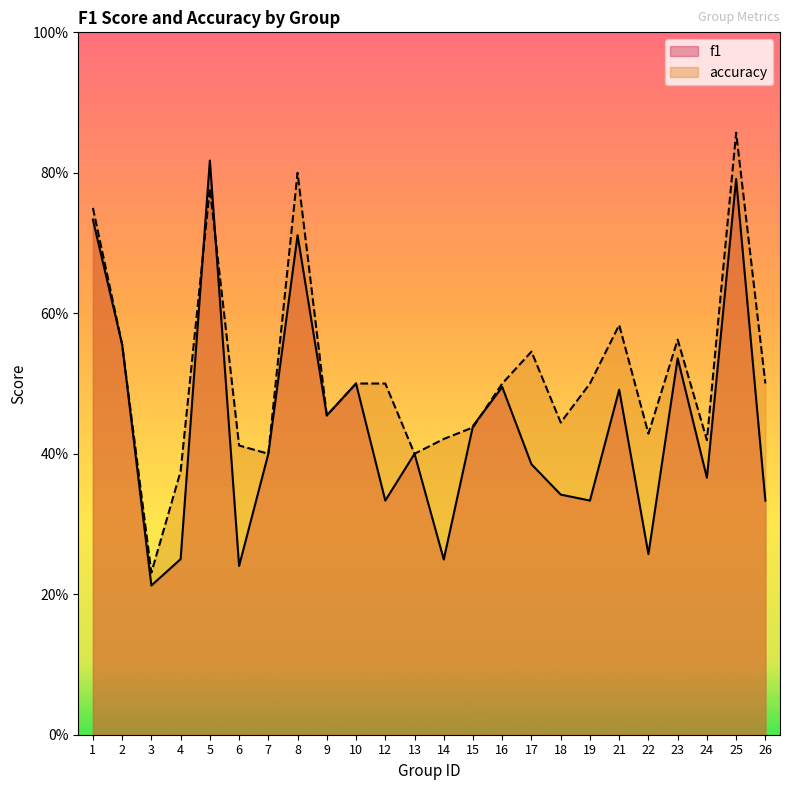

At which category does accuracy reach its first local peak?

5